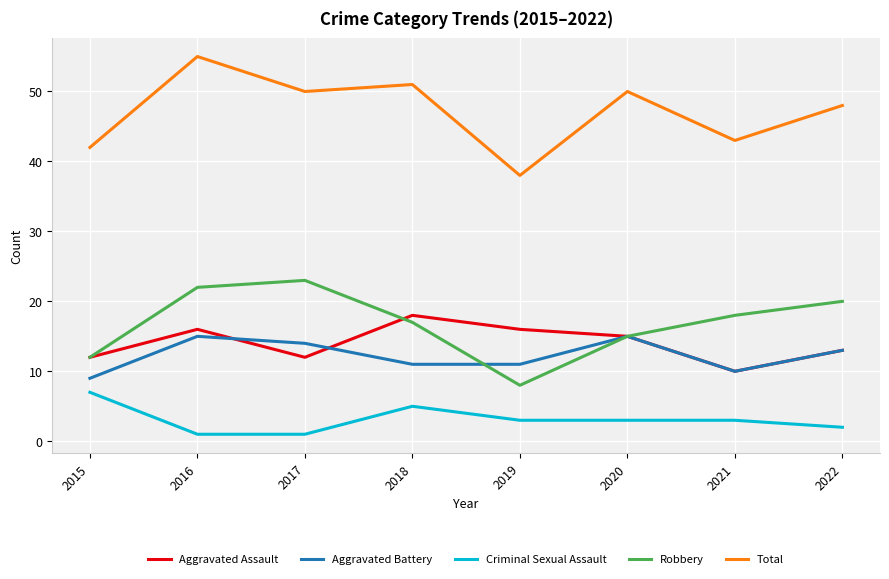

The Total series shows 81 at 2022. True or false?

False